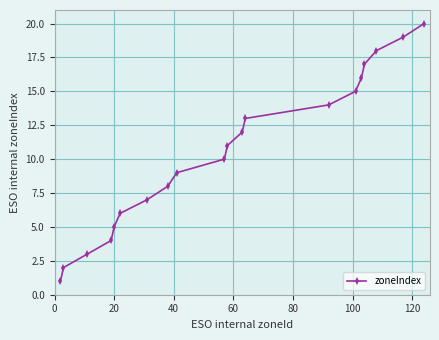

What is the value of the 5th point from the left?

5